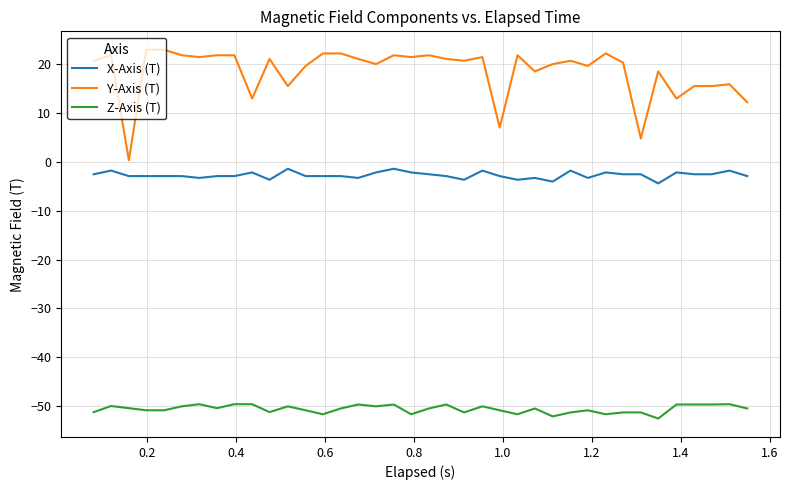

Which series has the largest range (max minus min)?

Y-Axis (T)